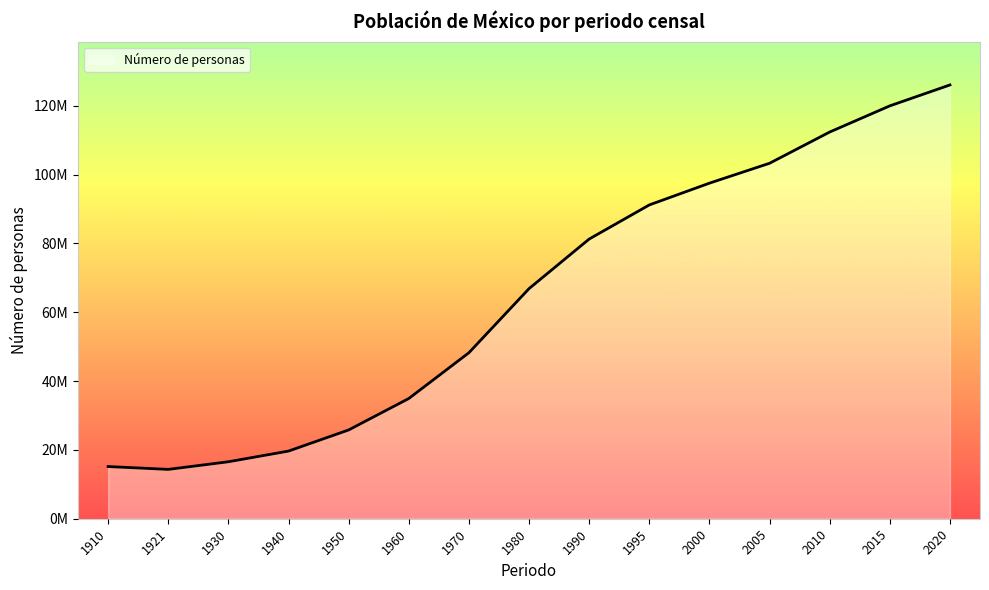

Reading right to left, what are all the values shown in this chart?

126014024	119938473	112336538	103263388	97483412	91158290	81249645	66846833	48225238	34923129	25791017	19653552	16552722	14334780	15160369